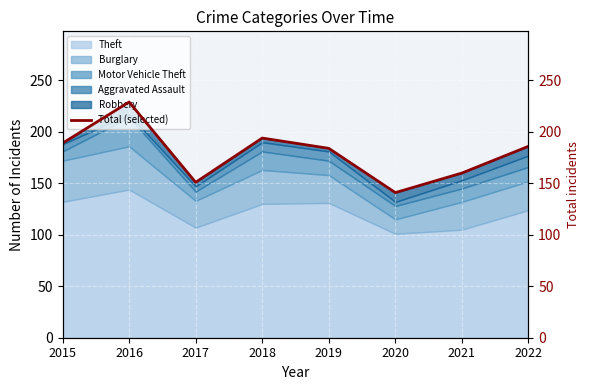

True or false: the data shows 116 at 2018.

False